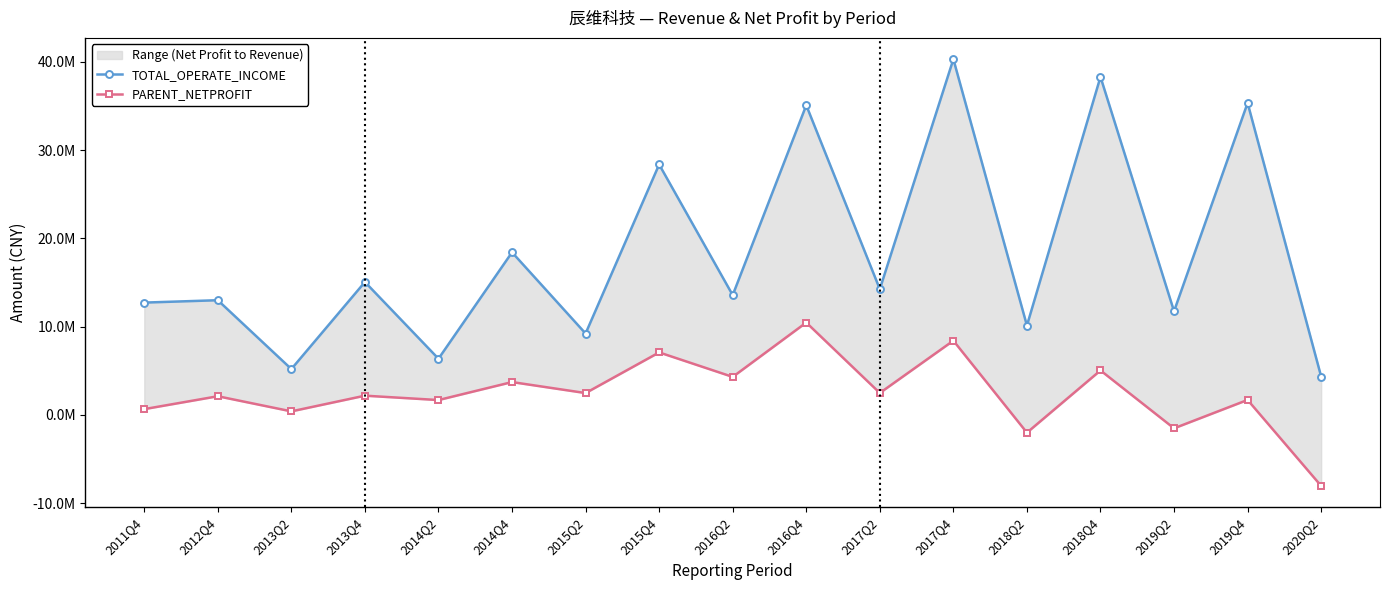

Rank the series by their maximum value, from lowest to highest.

PARENT_NETPROFIT, TOTAL_OPERATE_INCOME